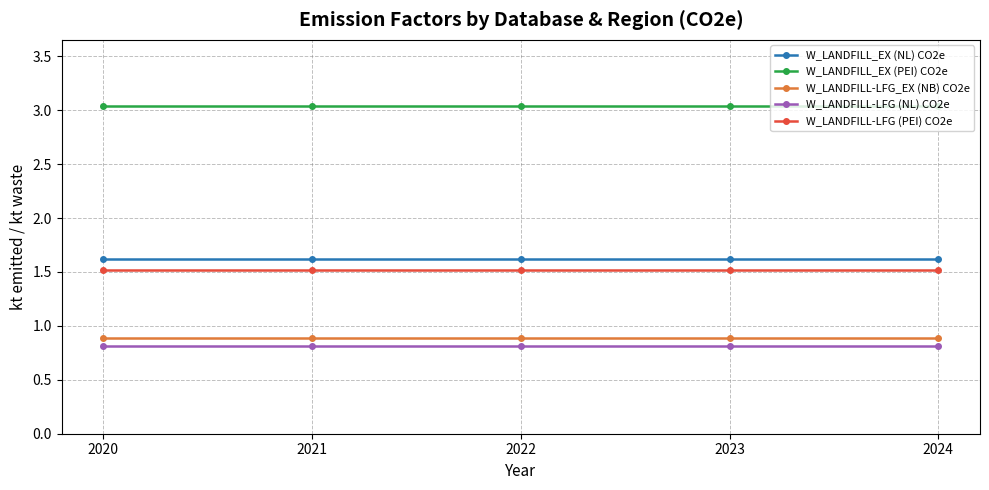

What is the value of the W_LANDFILL-LFG (PEI) CO2e point at the 3rd from the left?

1.5